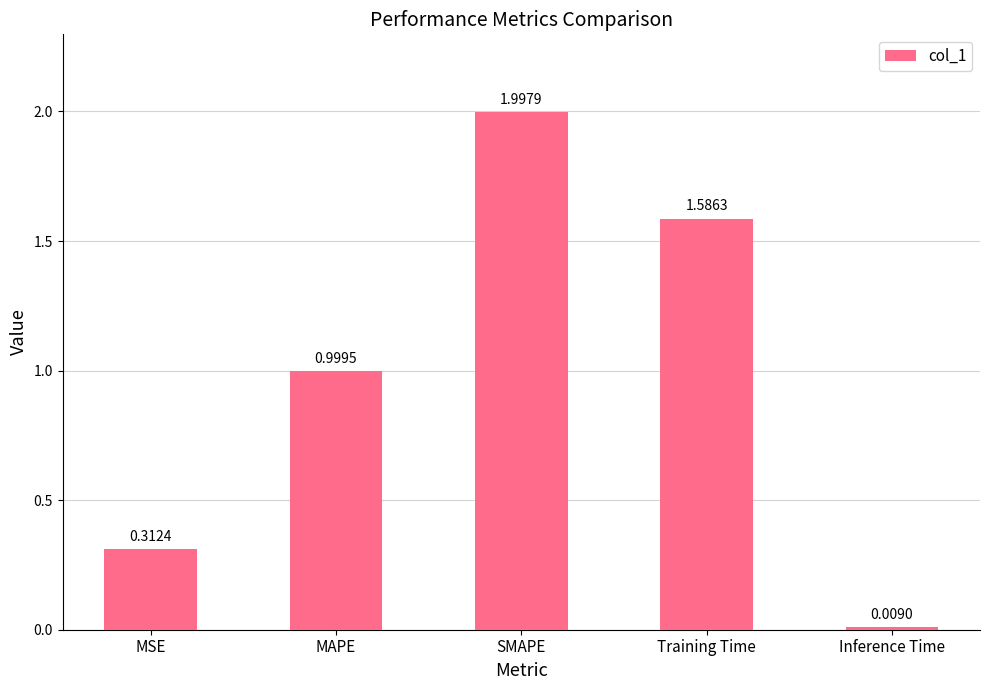

Count the number of data series in this chart.

1